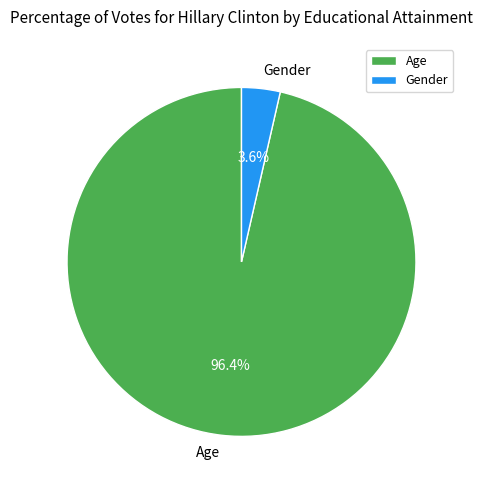

To the nearest percent, what is the combined percentage of Age and Gender?

100%